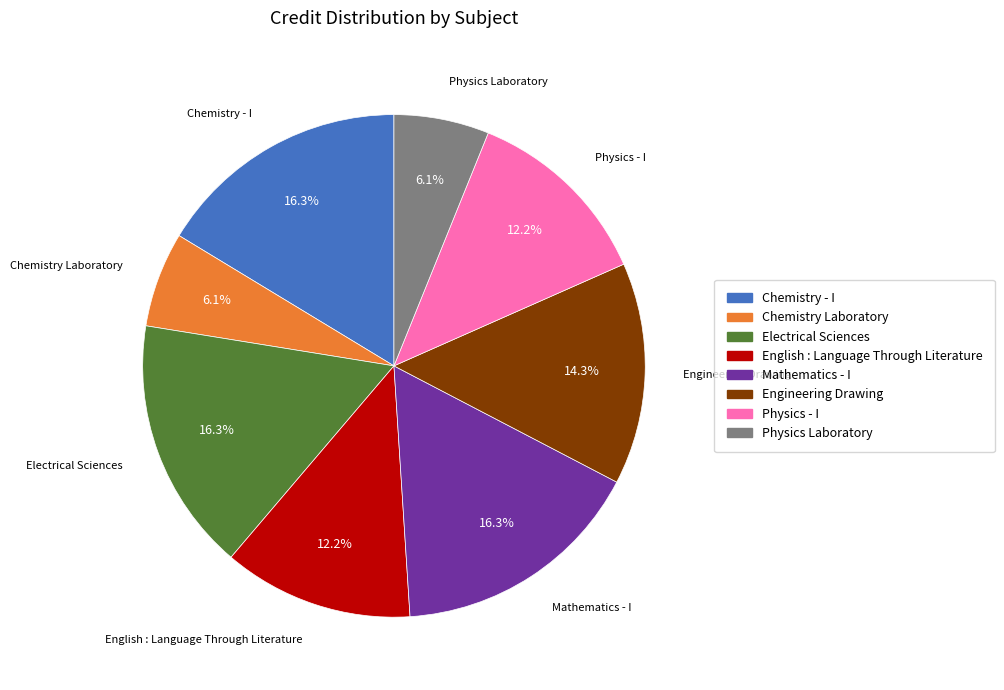

To the nearest percent, what is the difference between the Physics - I and Physics Laboratory slice percentages?

6%